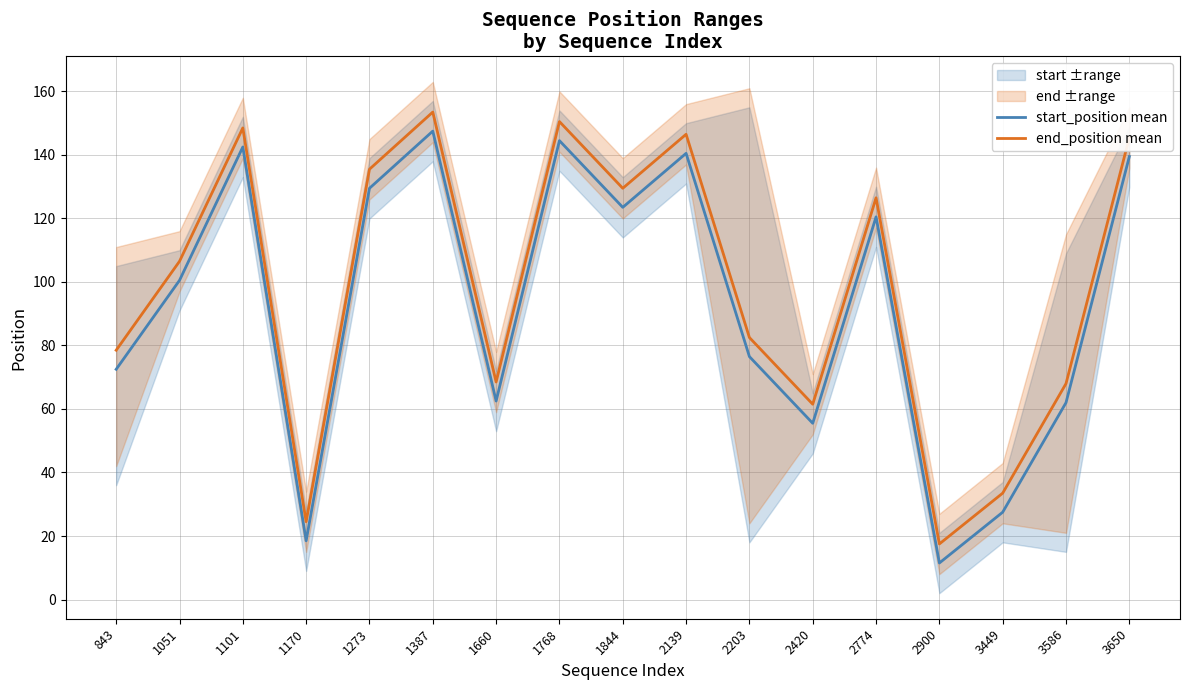

At which label is start_position mean closest to 79?

2203